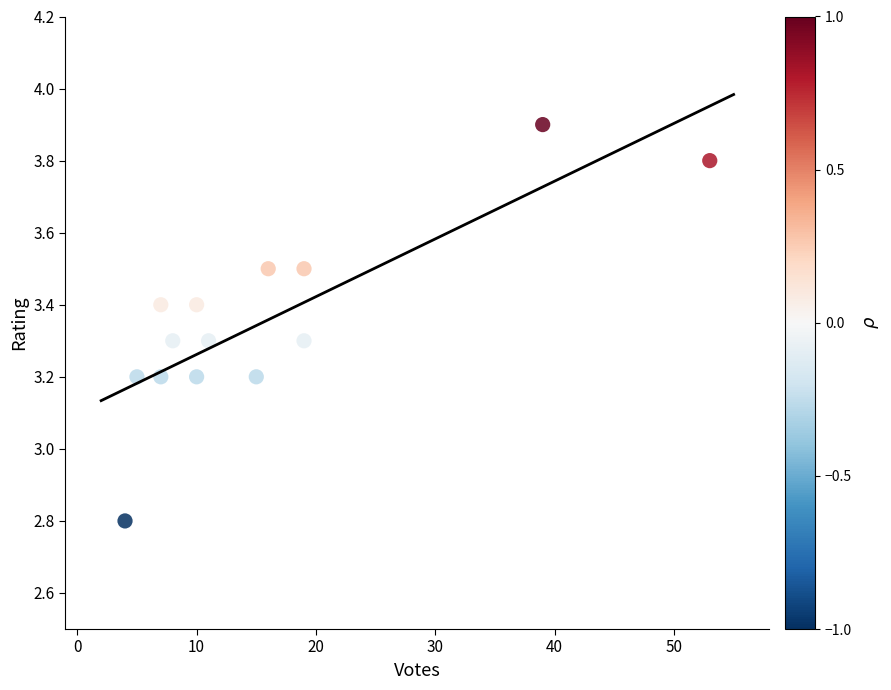

What is the range of X values (max minus min)?

49.0